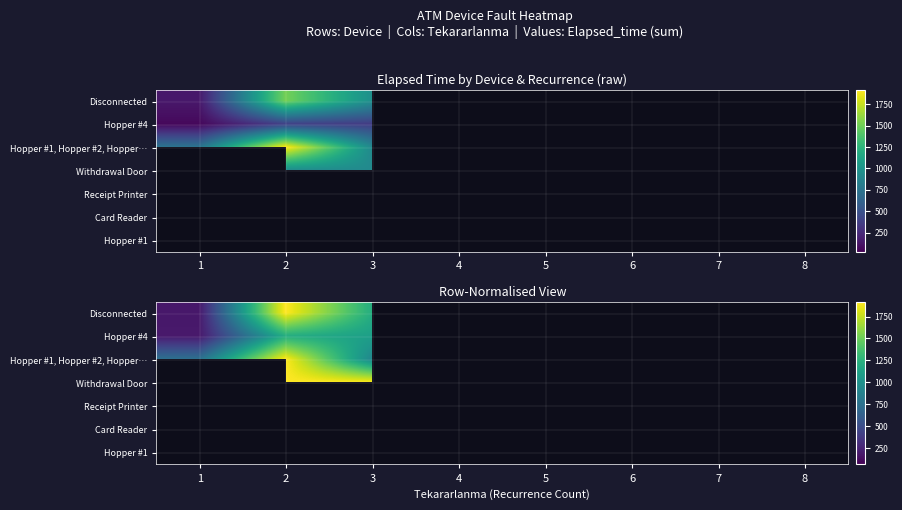

At which category does the chart reach its peak across all series?

2